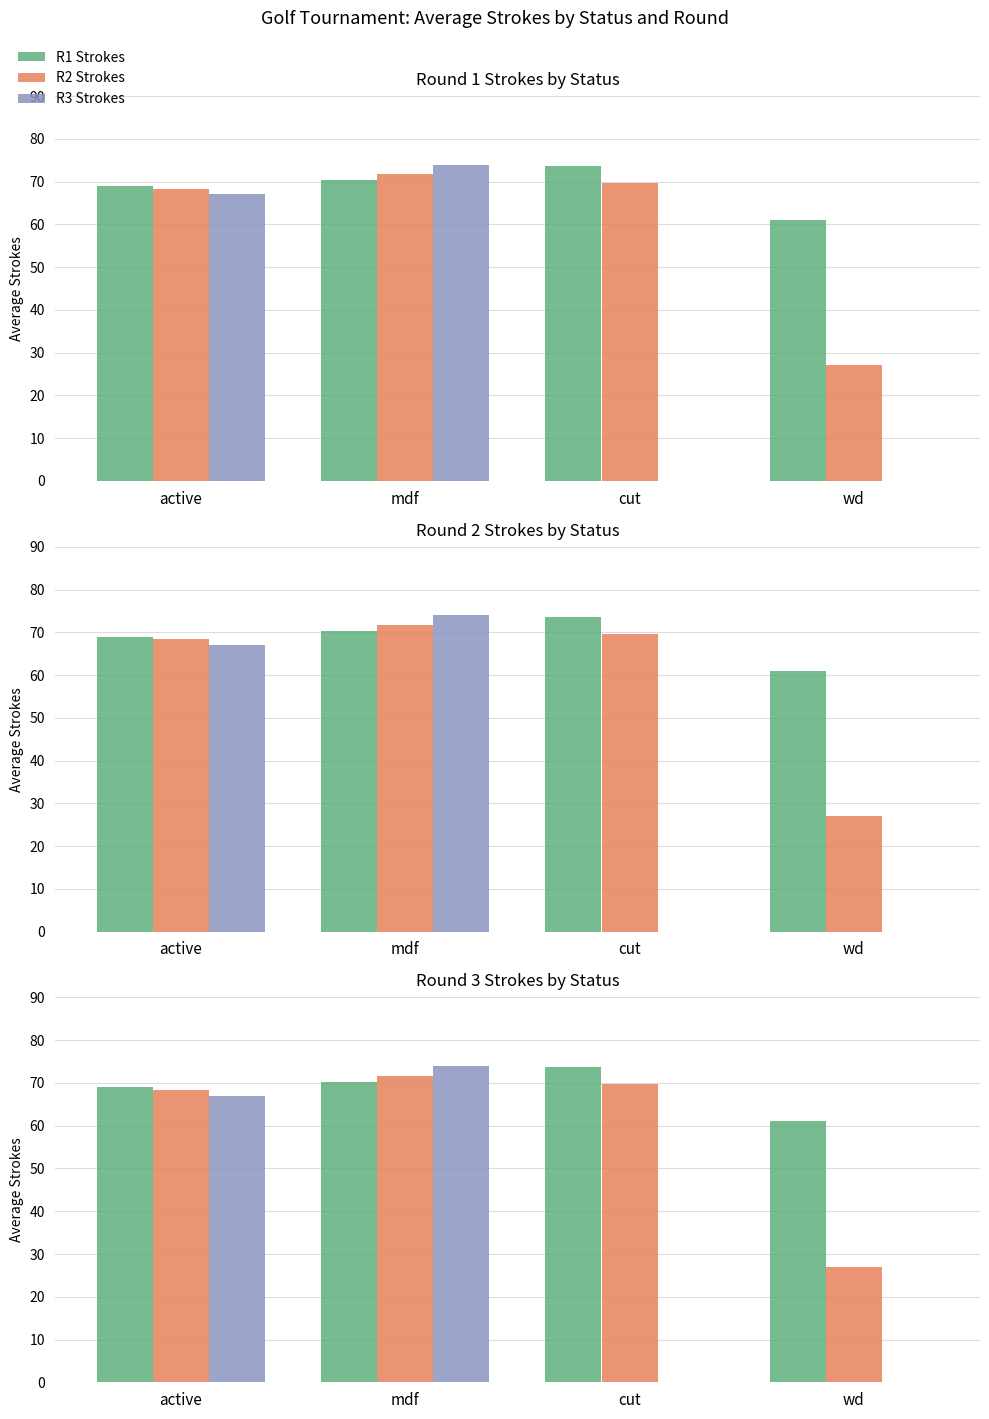

Are the bars horizontal?

No